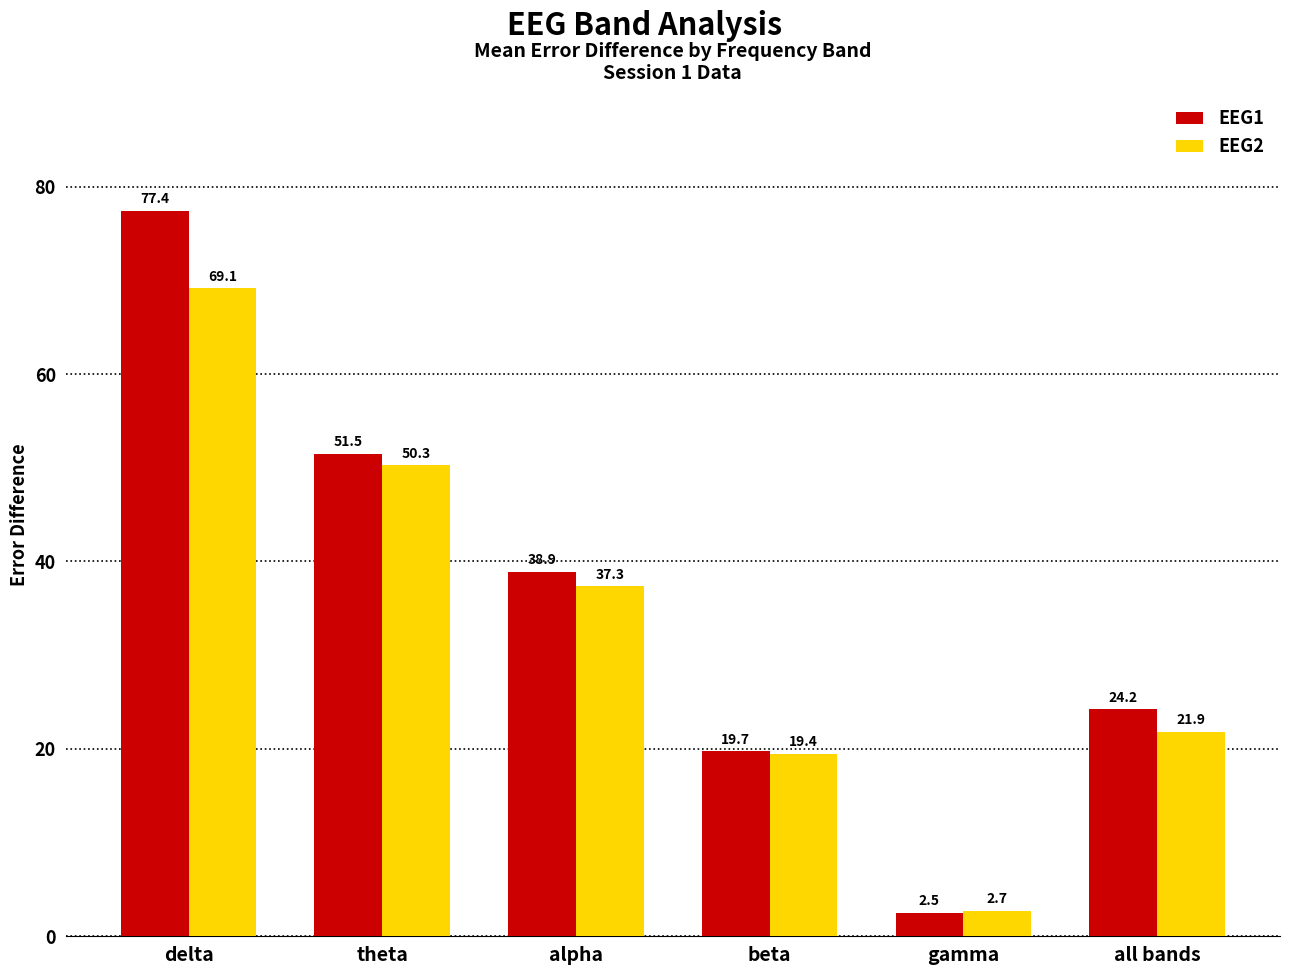

How many values in the EEG1 series are below 38?

3